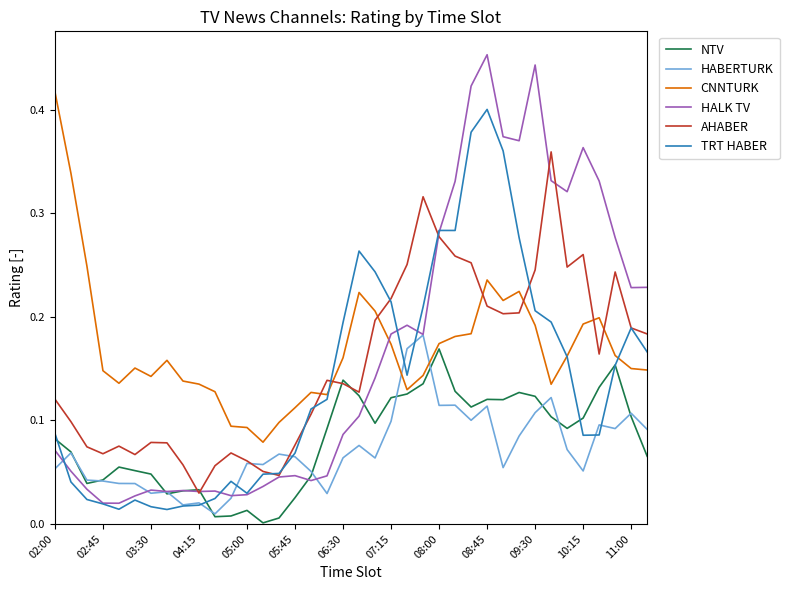

Which series has the widest spread of values?

HALK TV